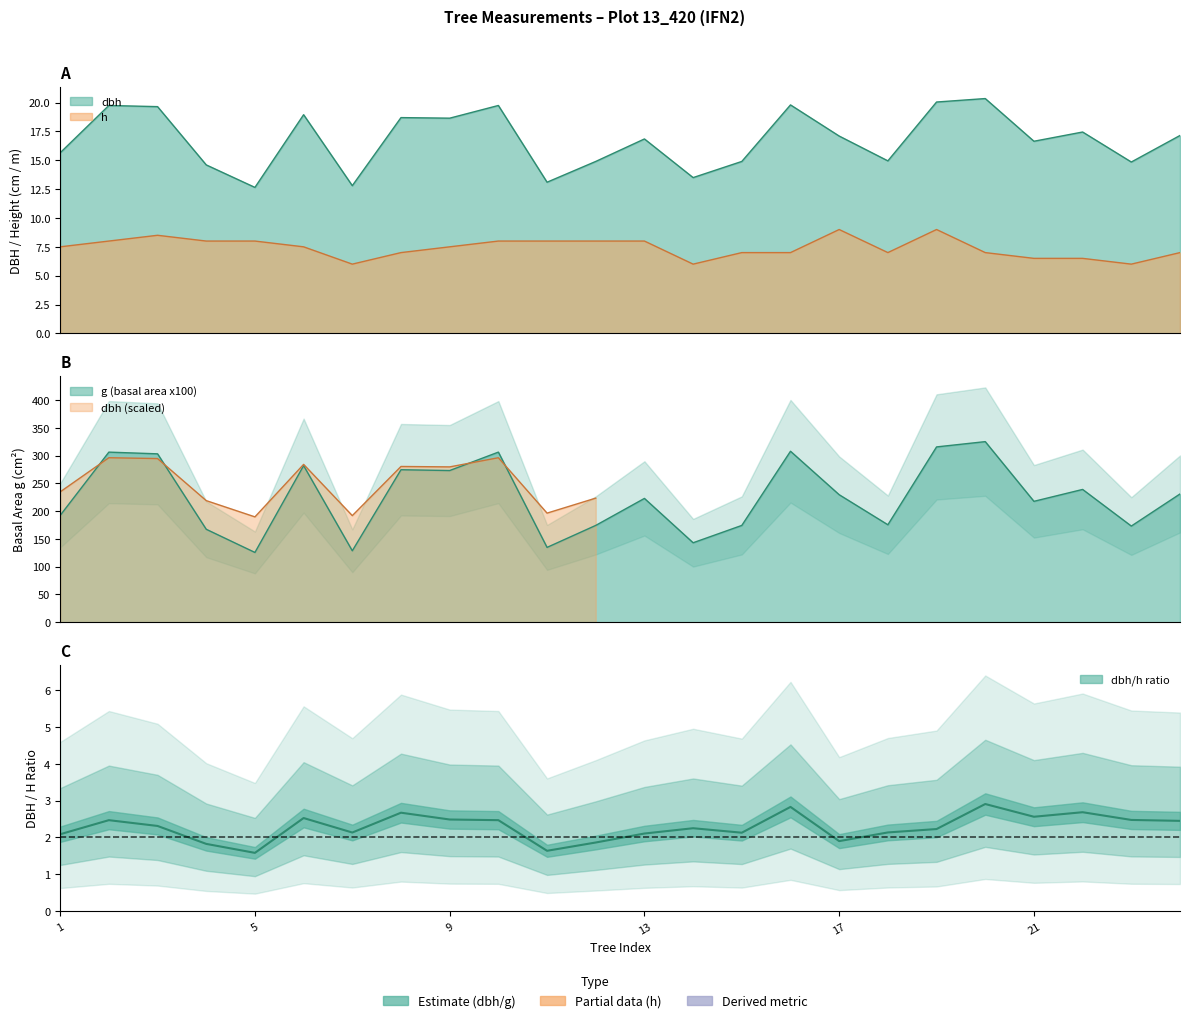

Which has a higher value, 21 or 2?

2